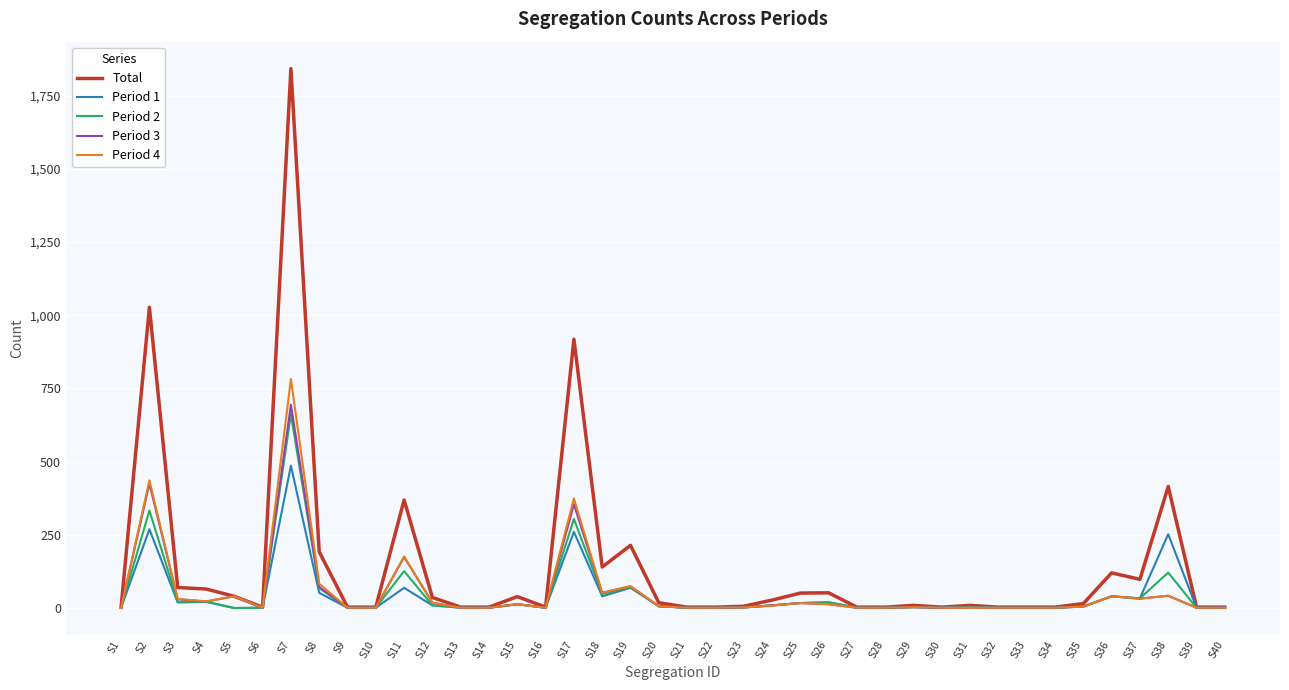

What are all the series names shown in the legend?

Total, Period 1, Period 2, Period 3, Period 4